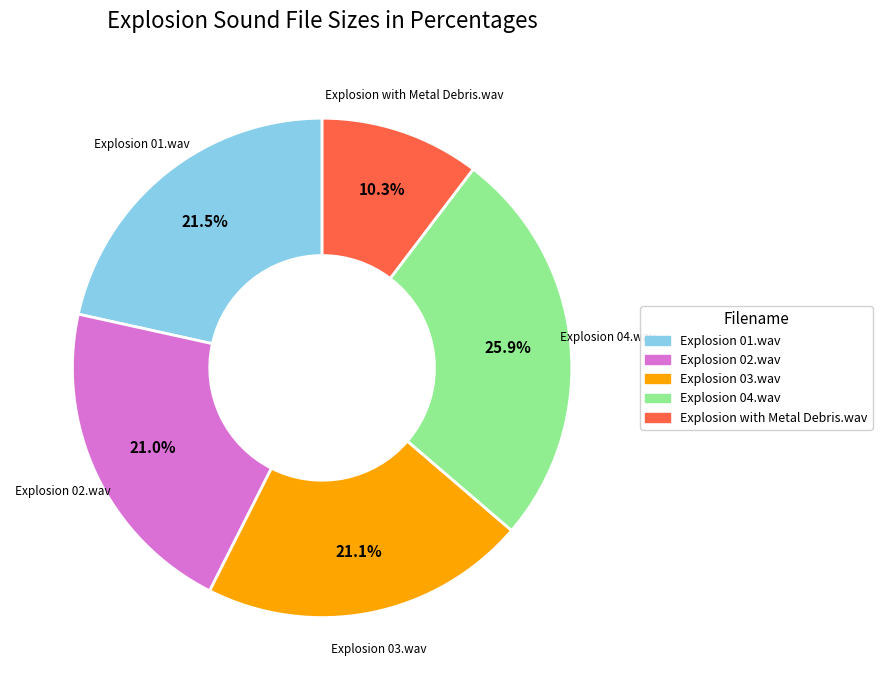

Is the sum of Explosion with Metal Debris.wav and Explosion 04.wav greater than half?

No